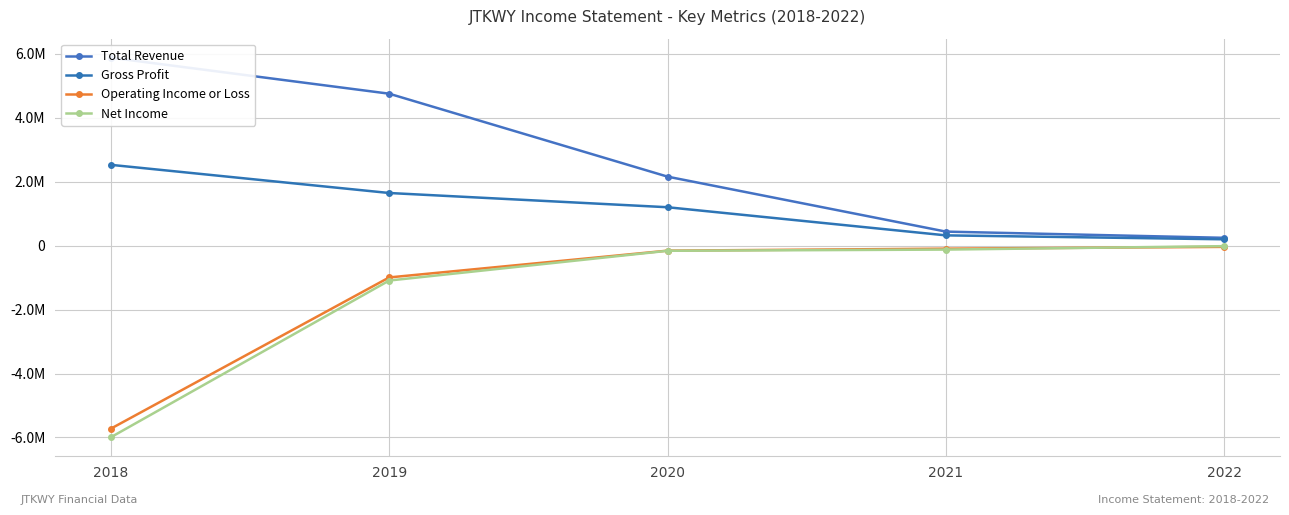

Does the chart display data point markers on the line(s)?

Yes